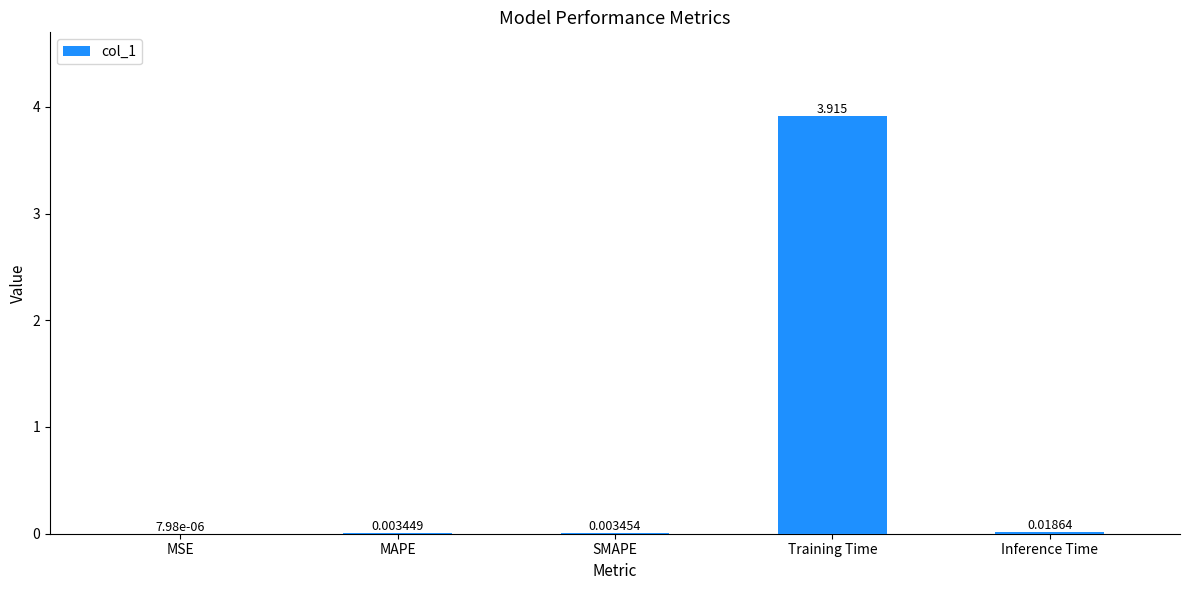

At which label is the value closest to 1?

Inference Time